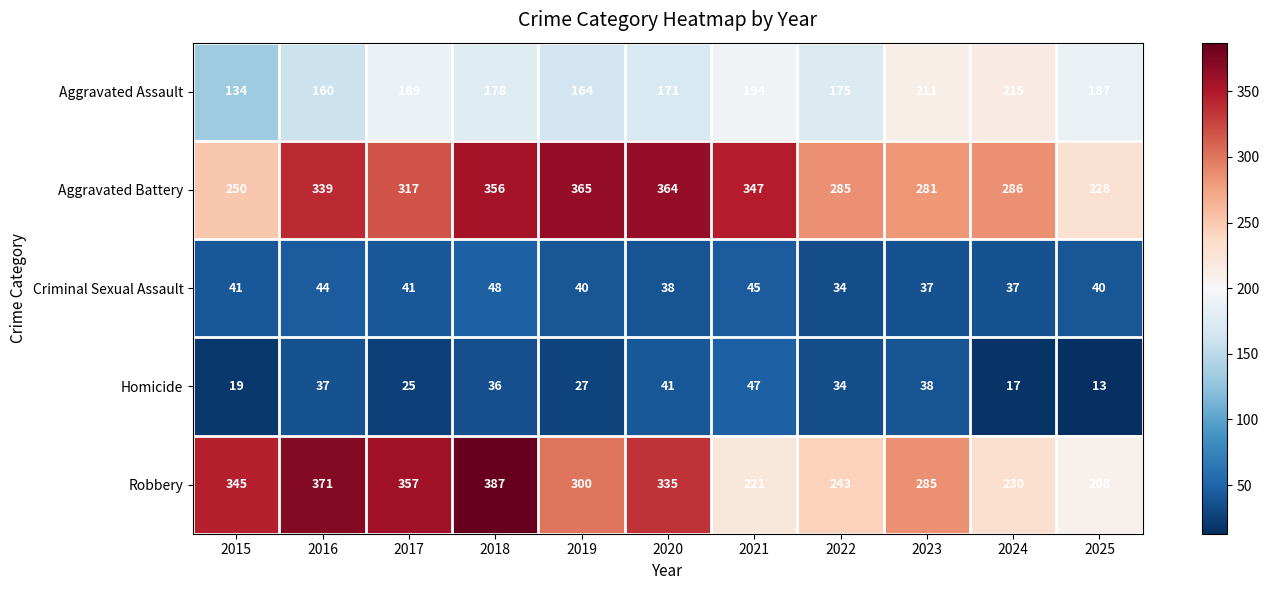

How many data points does each series have?

11